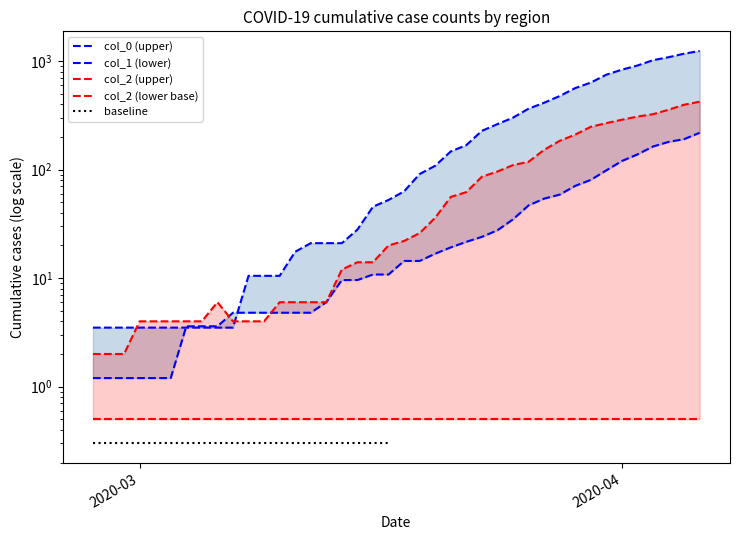

What is the value of the col_1 point at the 4th from the left?

1.2